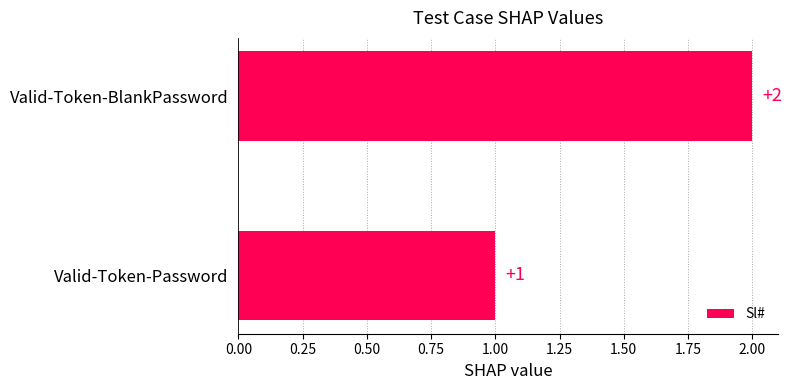

Does the chart contain any negative values?

No